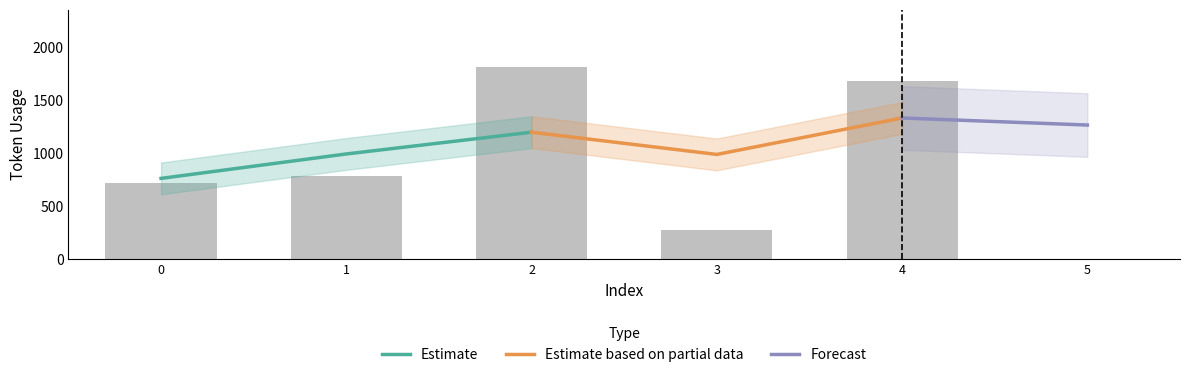

Which category has the highest value across all series?

2